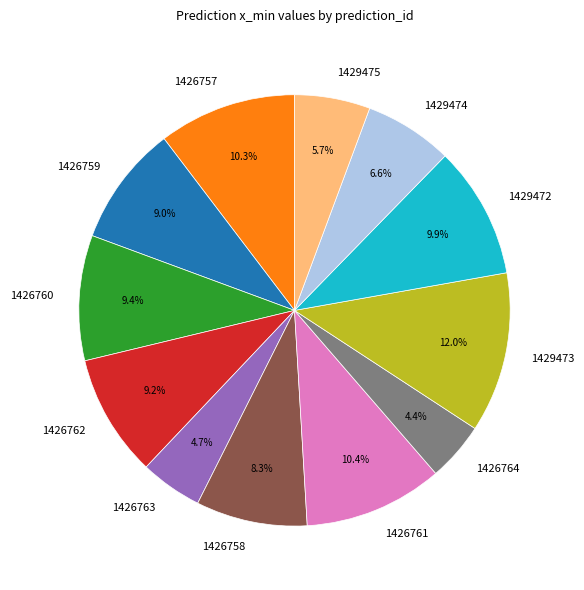

True or false: 1429473 accounts for 12% of the total.

True